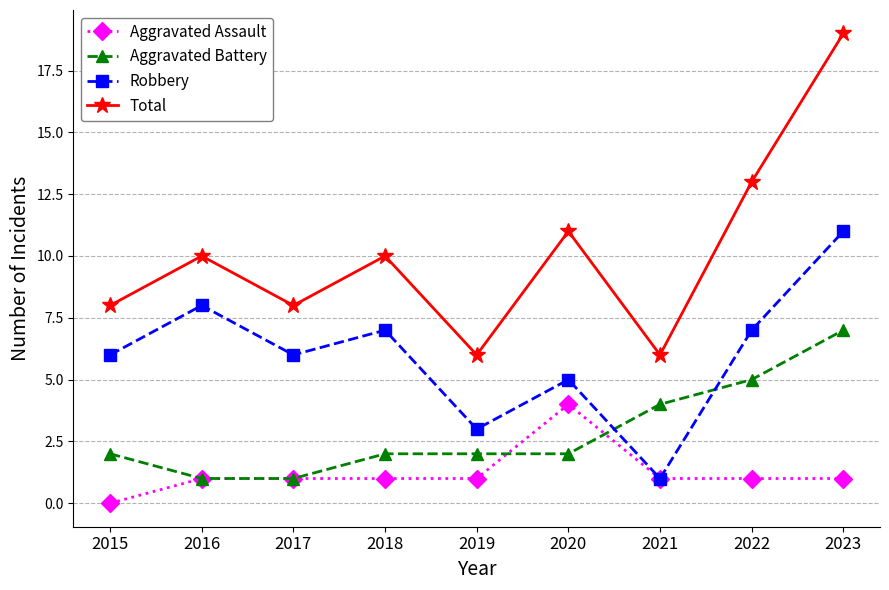

The Robbery series shows 5 at 2020. True or false?

True